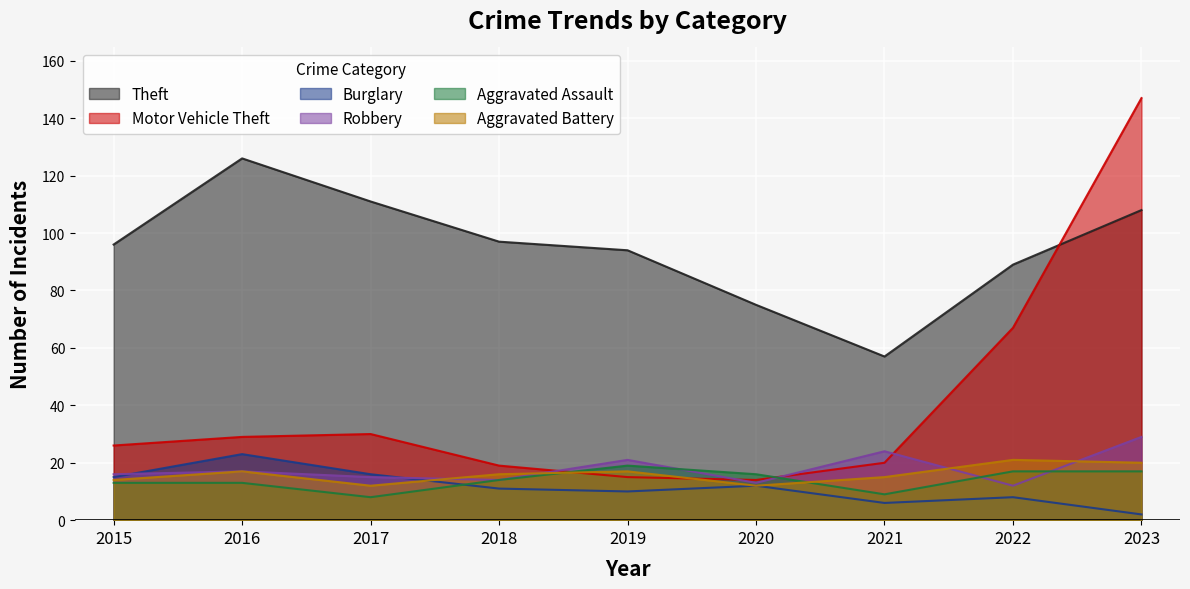

Which has a higher value, 2017 or 2019?

2017